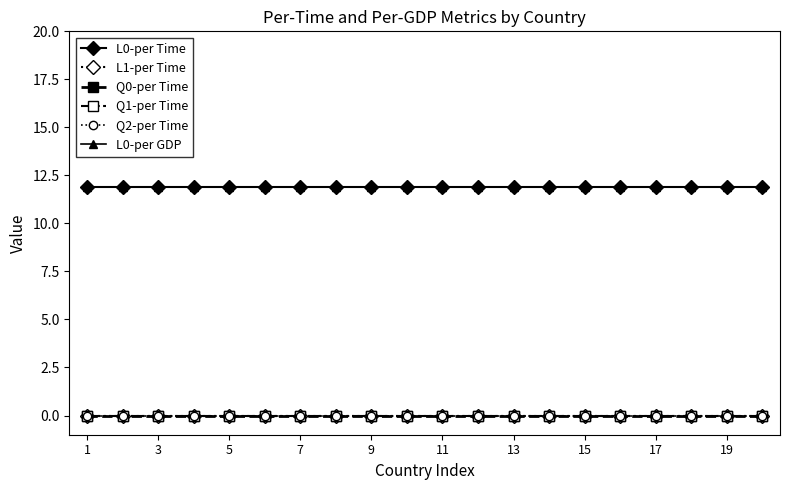

Is this an area chart (filled region under the line)?

No